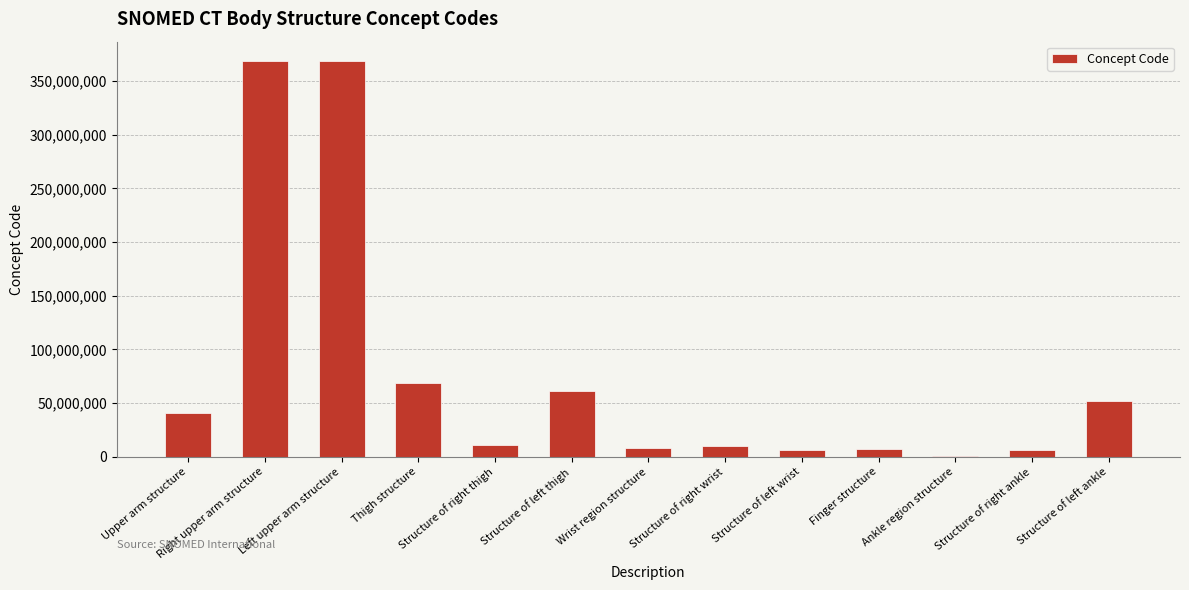

What is the ratio of the value at Structure of left thigh to the value at Structure of right wrist?

6.3